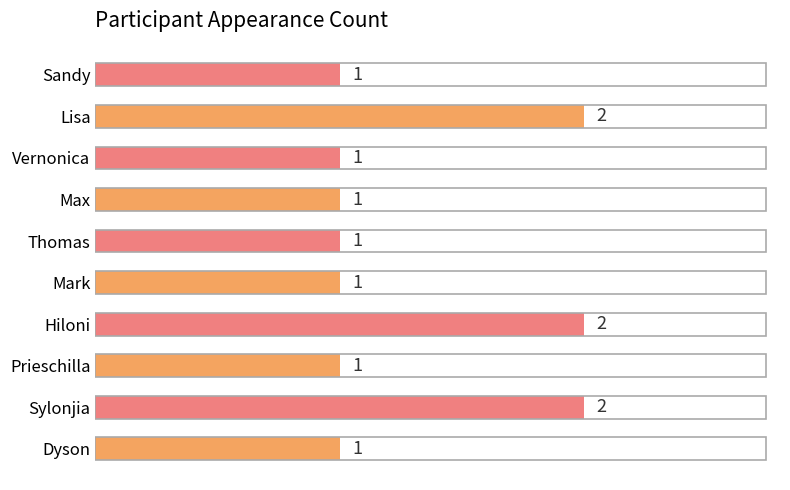

What is the sum of the values at Mark and Sylonjia?

3